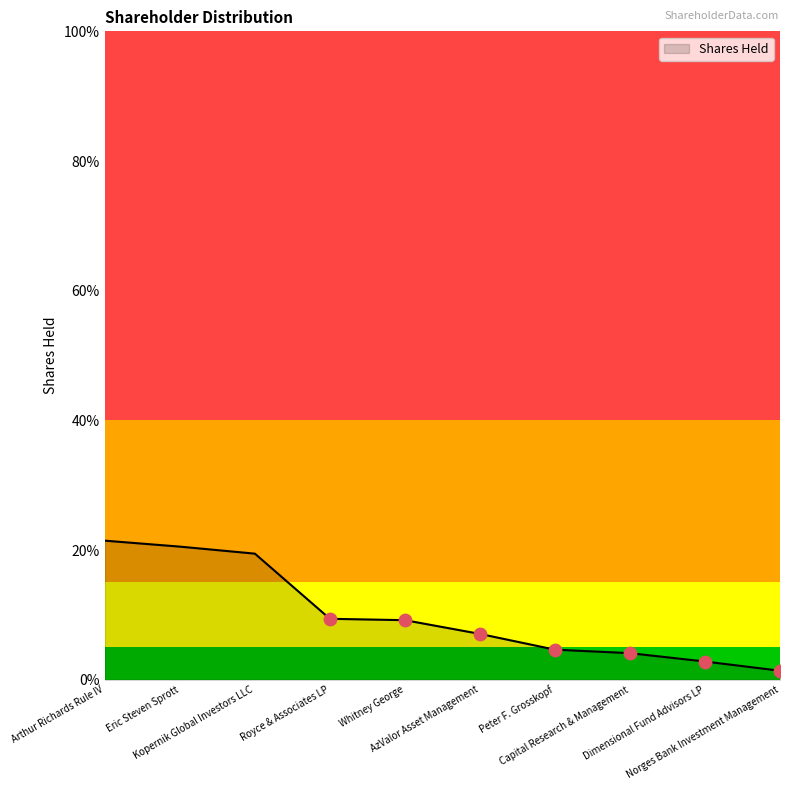

What is the ratio of the value at Whitney George to the value at Royce & Associates LP?

1.0